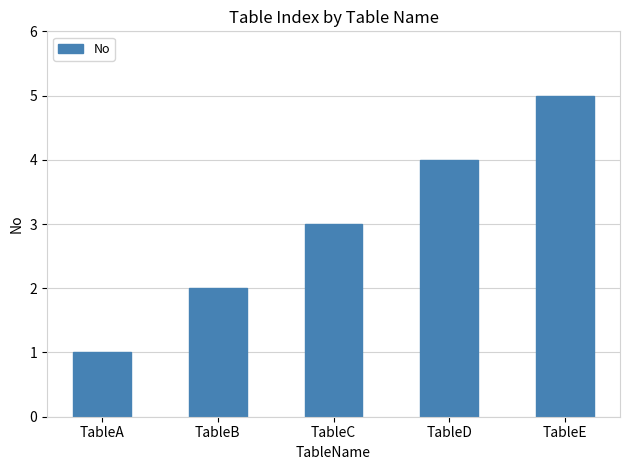

The chart shows a value of 4 at TableD. True or false?

True